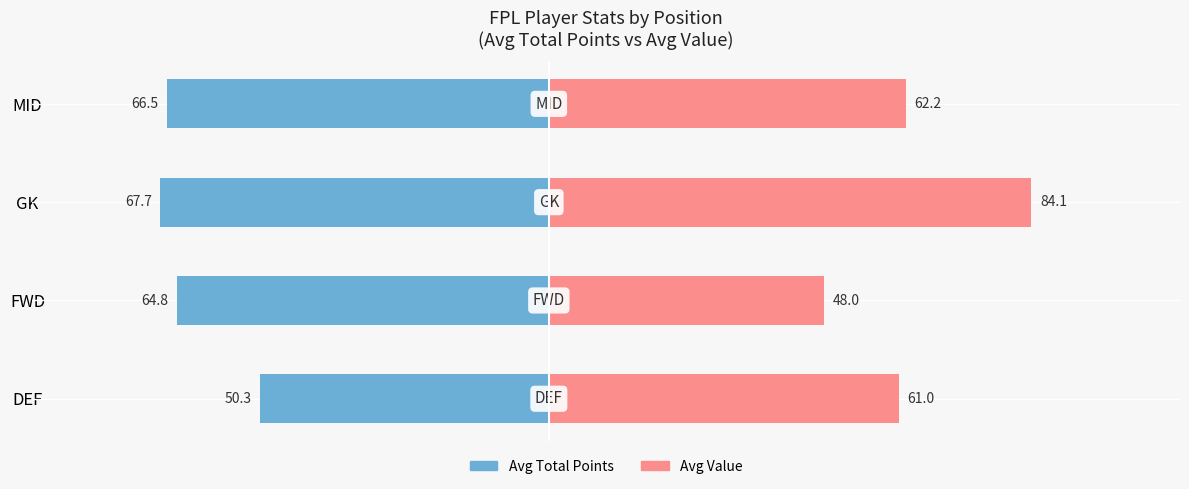

What is the value of the Avg Total Points bar at the 1st from the left?

-50.3